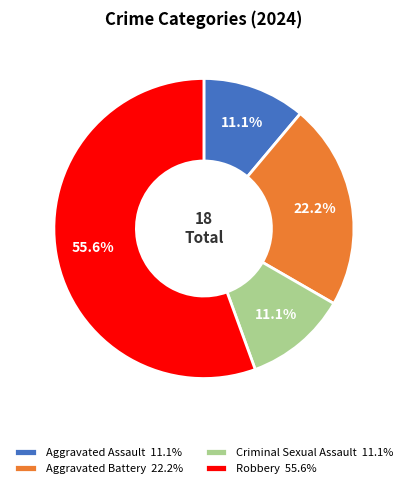

Is Aggravated Assault the majority of the pie?

No